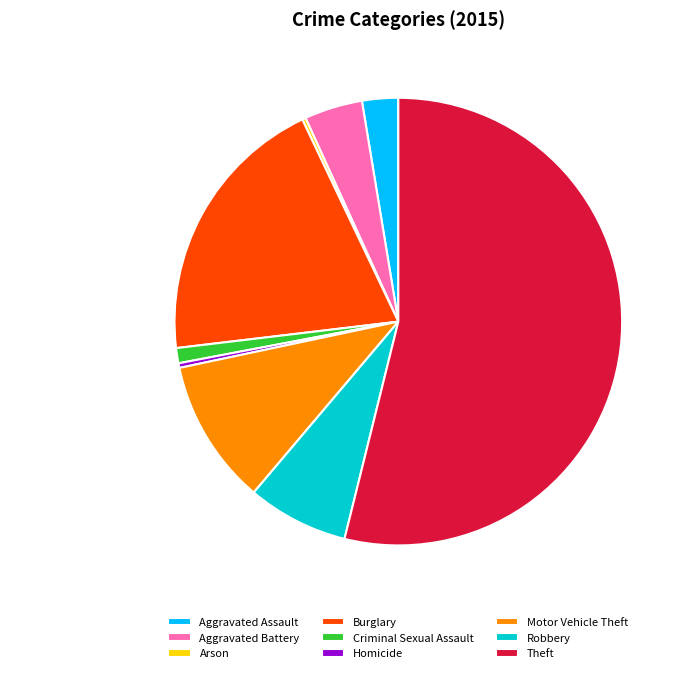

To the nearest percent, what is the difference between the Homicide and Robbery slice percentages?

7%